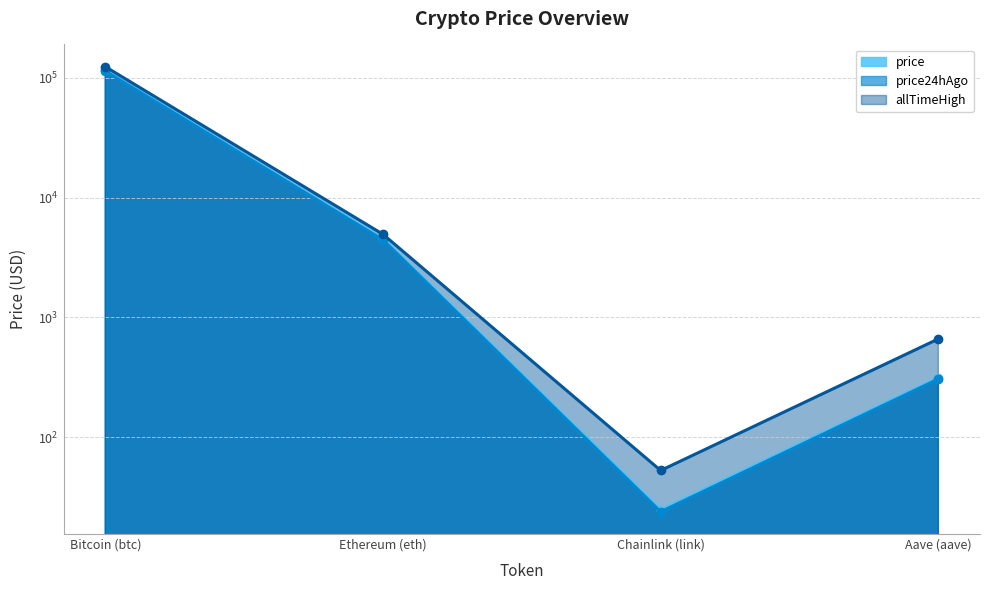

What are all the series names shown in the legend?

price, price24hAgo, allTimeHigh